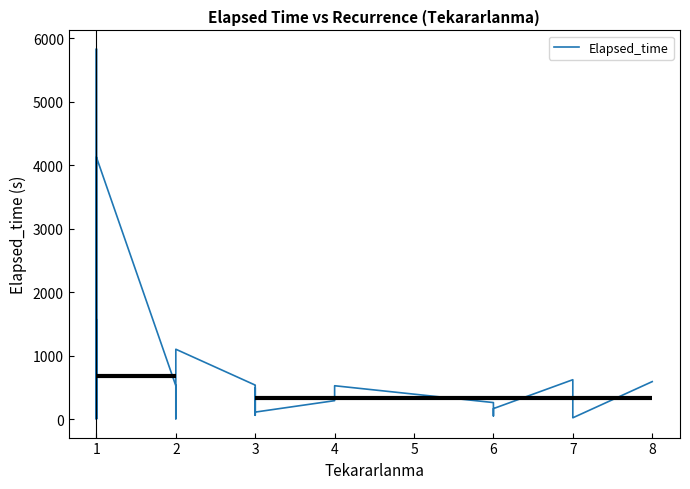

Which has a higher value, 26 or 18?

26